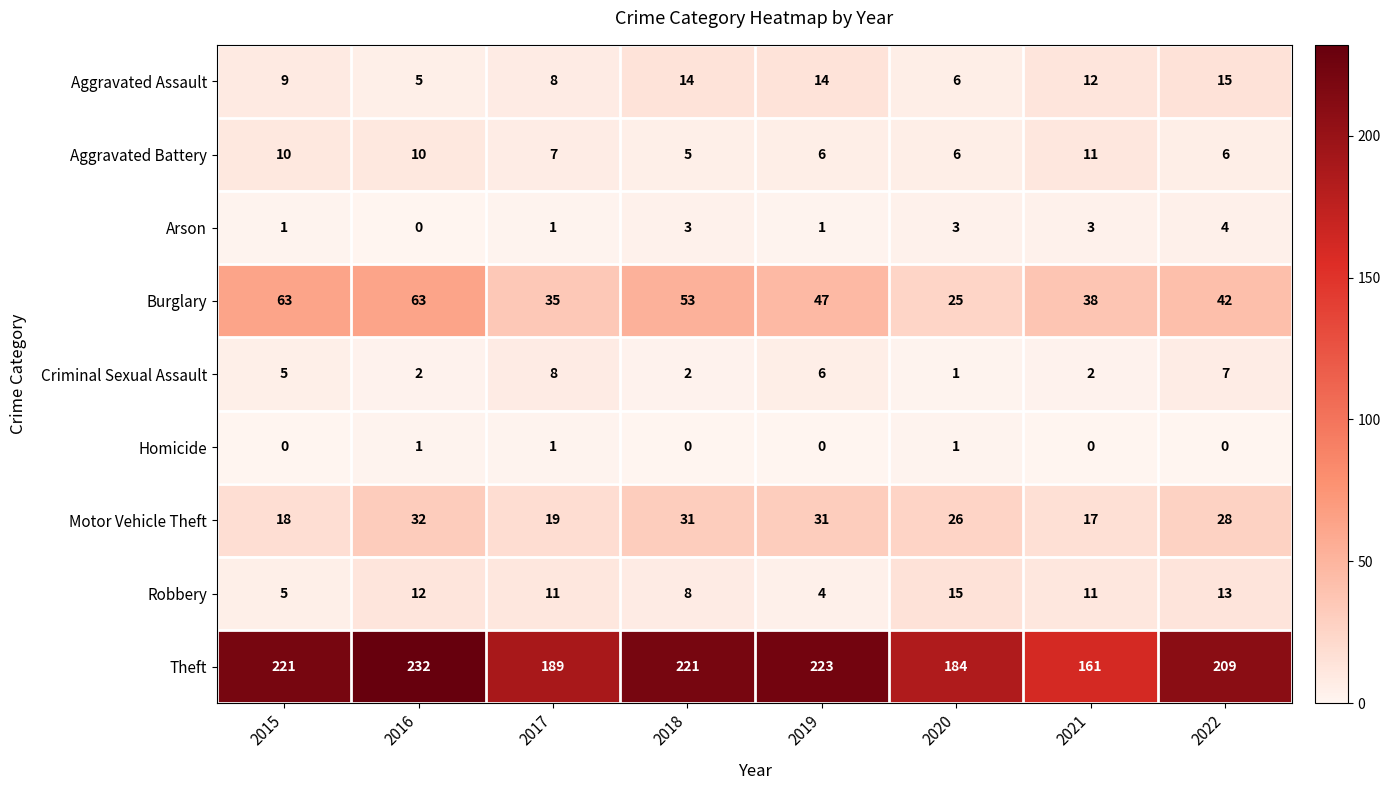

Which series changed the most between 2017 and 2018?

Theft